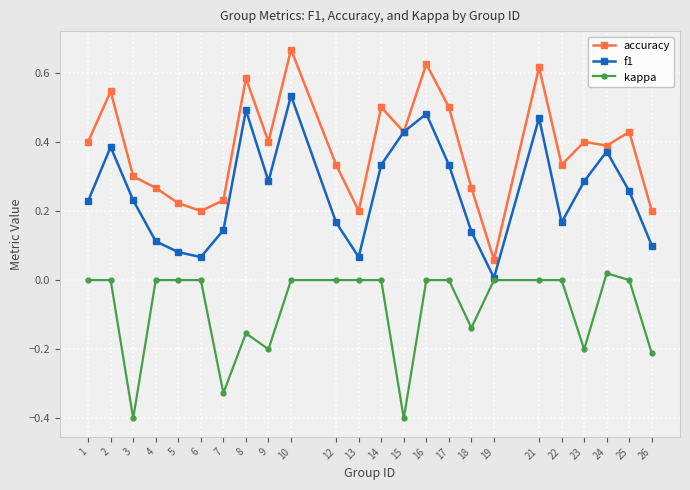

Which series has the widest spread of values?

accuracy